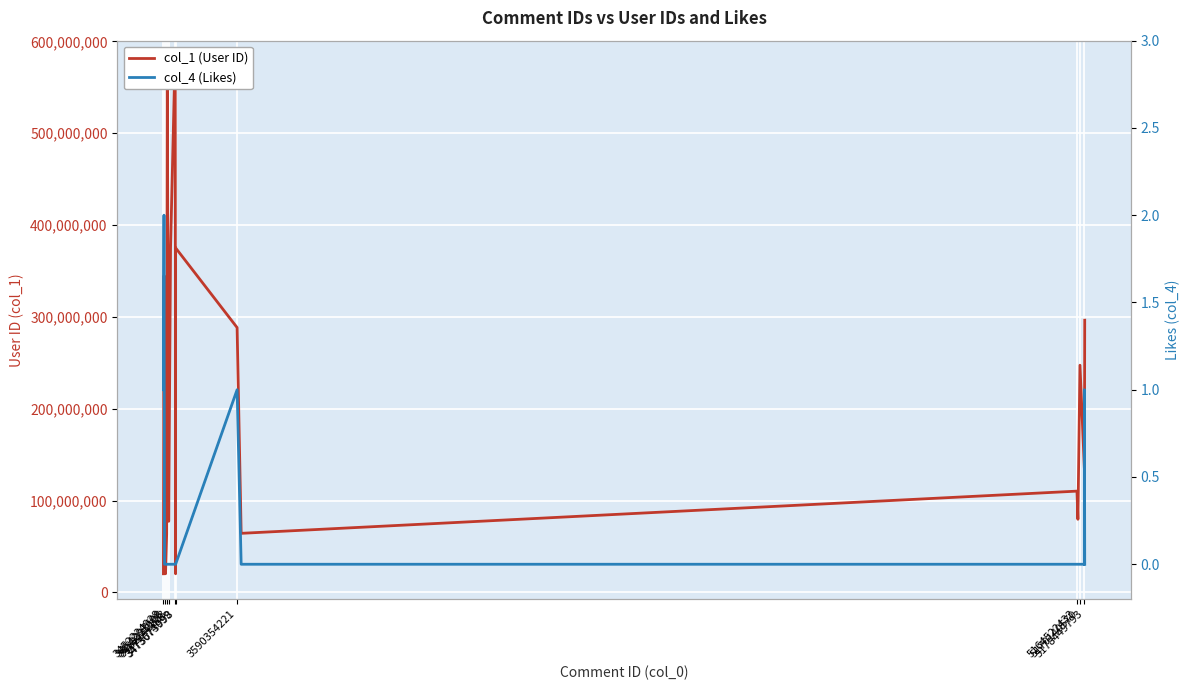

At which label does col_1 (User ID) first exceed 135372739?

3454297698